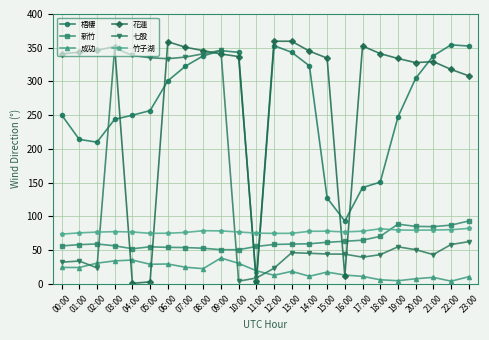

True or false: 七股 and 成功 cross at least once.

True